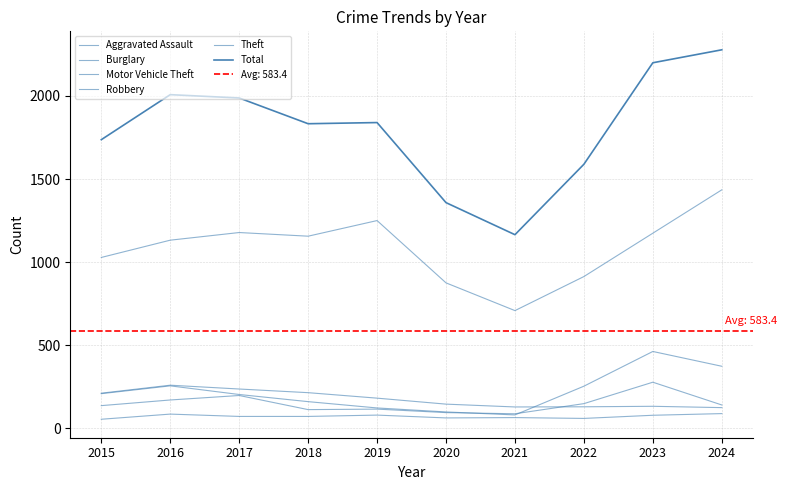

How many lines are shown in the chart?

6